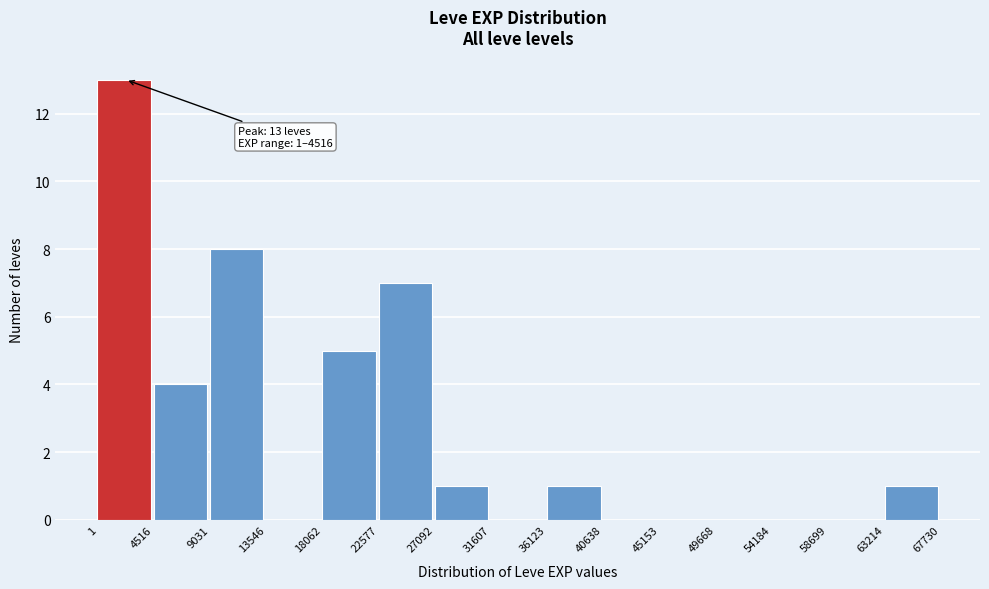

Which range on the x-axis has the tallest bar?

1 to 4516